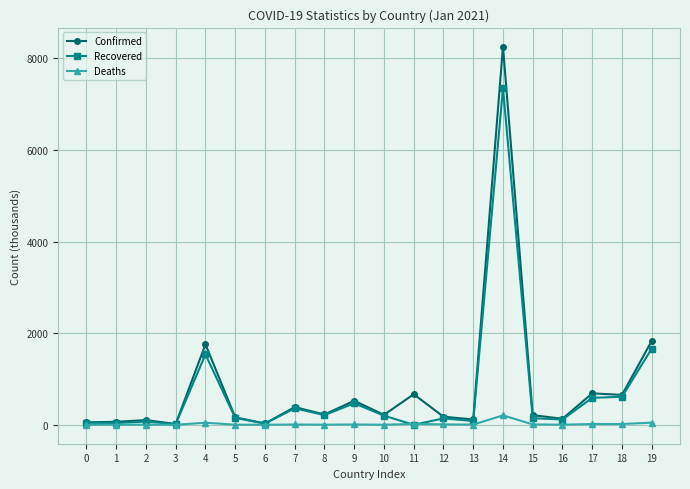

Which series has the largest range (max minus min)?

Confirmed